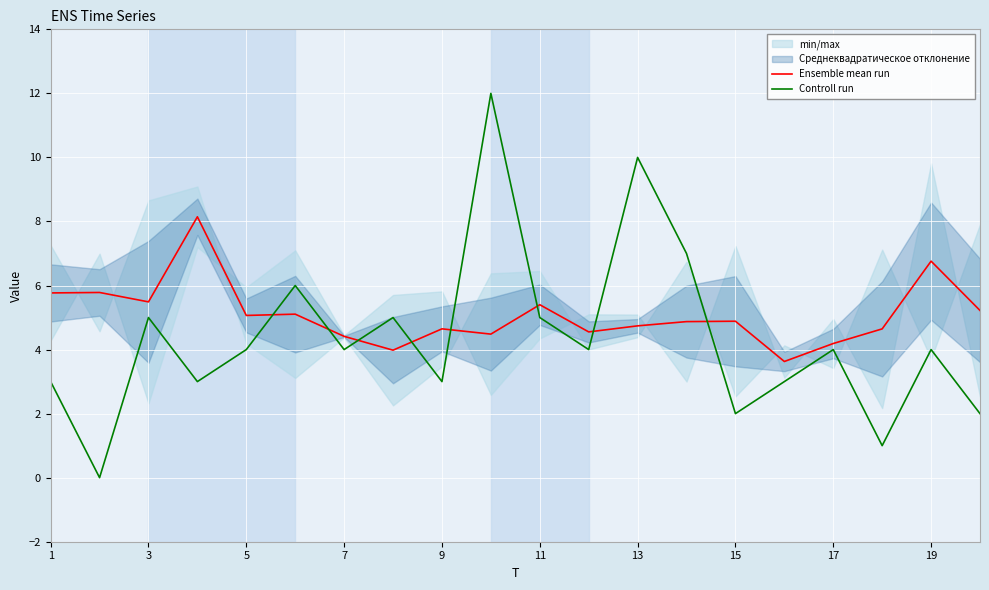

How many categories are shown in the chart?

20